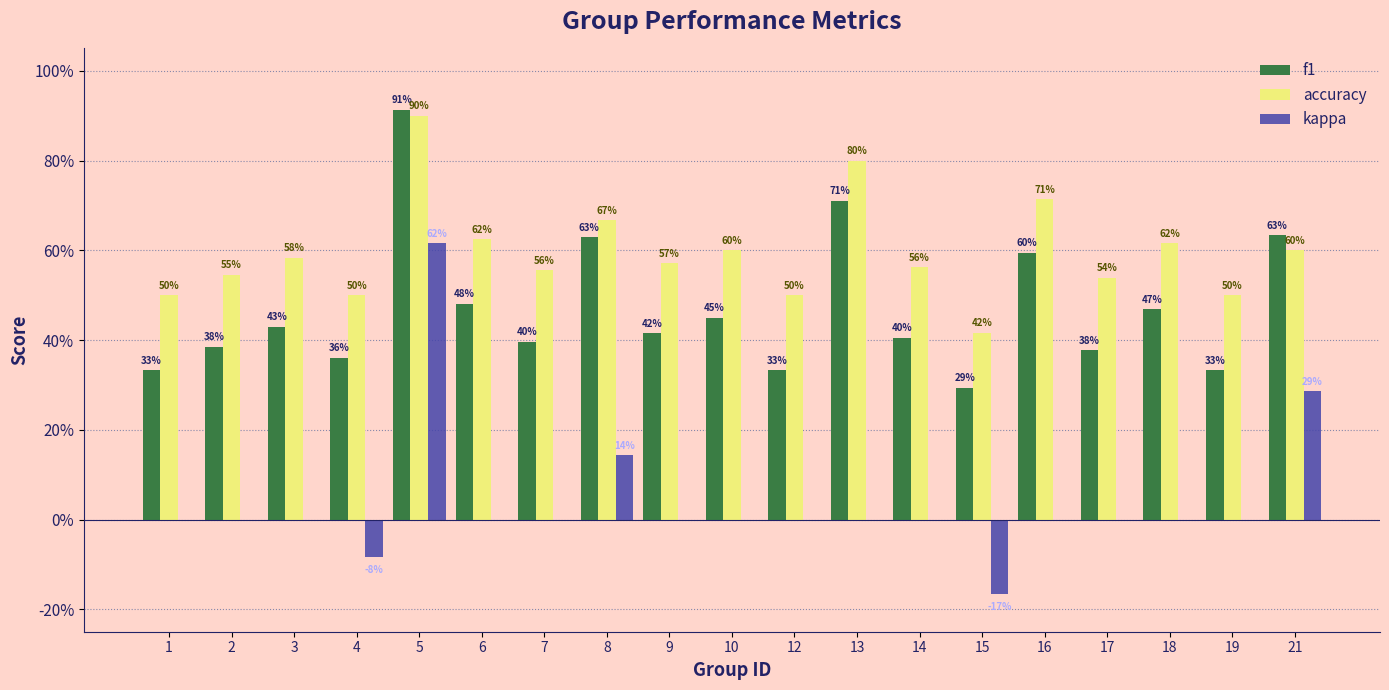

Reading left to right, what are all the values shown in this chart?

f1: 1=0.3	2=0.4	3=0.4	4=0.4	5=0.9	6=0.5	7=0.4	8=0.6	9=0.4	10=0.5	12=0.3	13=0.7	14=0.4	15=0.3	16=0.6	17=0.4	18=0.5	19=0.3	21=0.6
accuracy: 1=0.5	2=0.5	3=0.6	4=0.5	5=0.9	6=0.6	7=0.6	8=0.7	9=0.6	10=0.6	12=0.5	13=0.8	14=0.6	15=0.4	16=0.7	17=0.5	18=0.6	19=0.5	21=0.6
kappa: 1=0.0	2=0.0	3=0.0	4=-0.1	5=0.6	6=0.0	7=0.0	8=0.1	9=0.0	10=0.0	12=0.0	13=0.0	14=0.0	15=-0.2	16=0.0	17=0.0	18=0.0	19=0.0	21=0.3